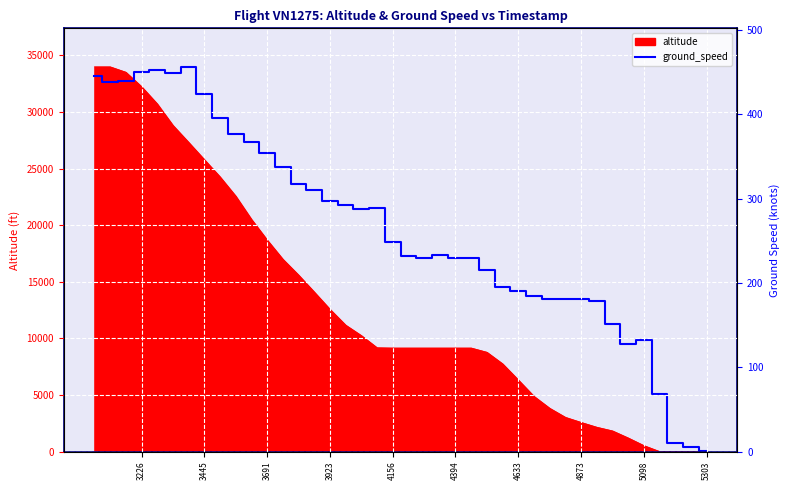

The chart shows a value of 38481.9 at 22. True or false?

False